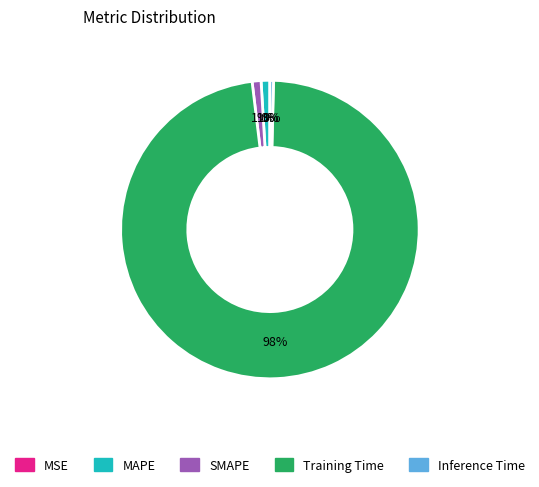

Does MAPE account for over 50% of the chart?

No